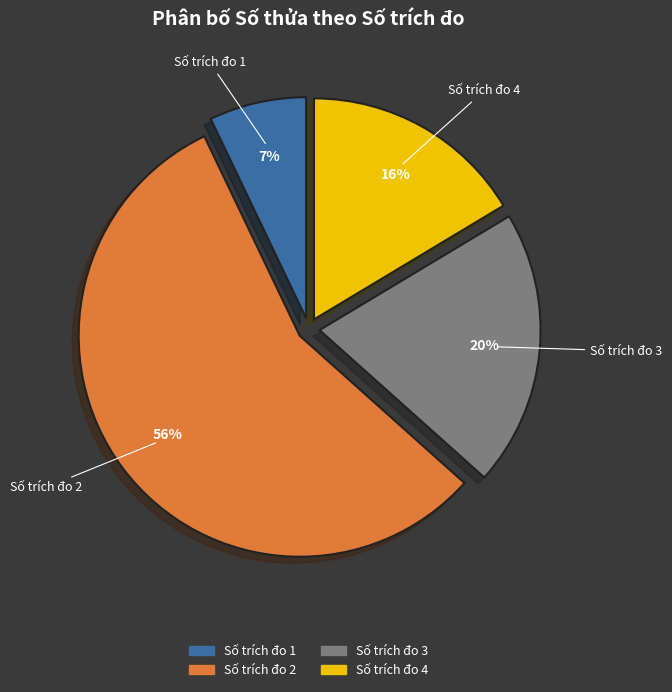

To the nearest percent, what is the difference between the largest and smallest slice percentages?

49%